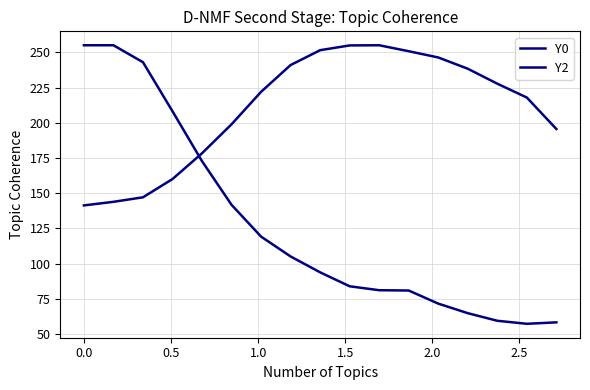

How many lines are shown in the chart?

2